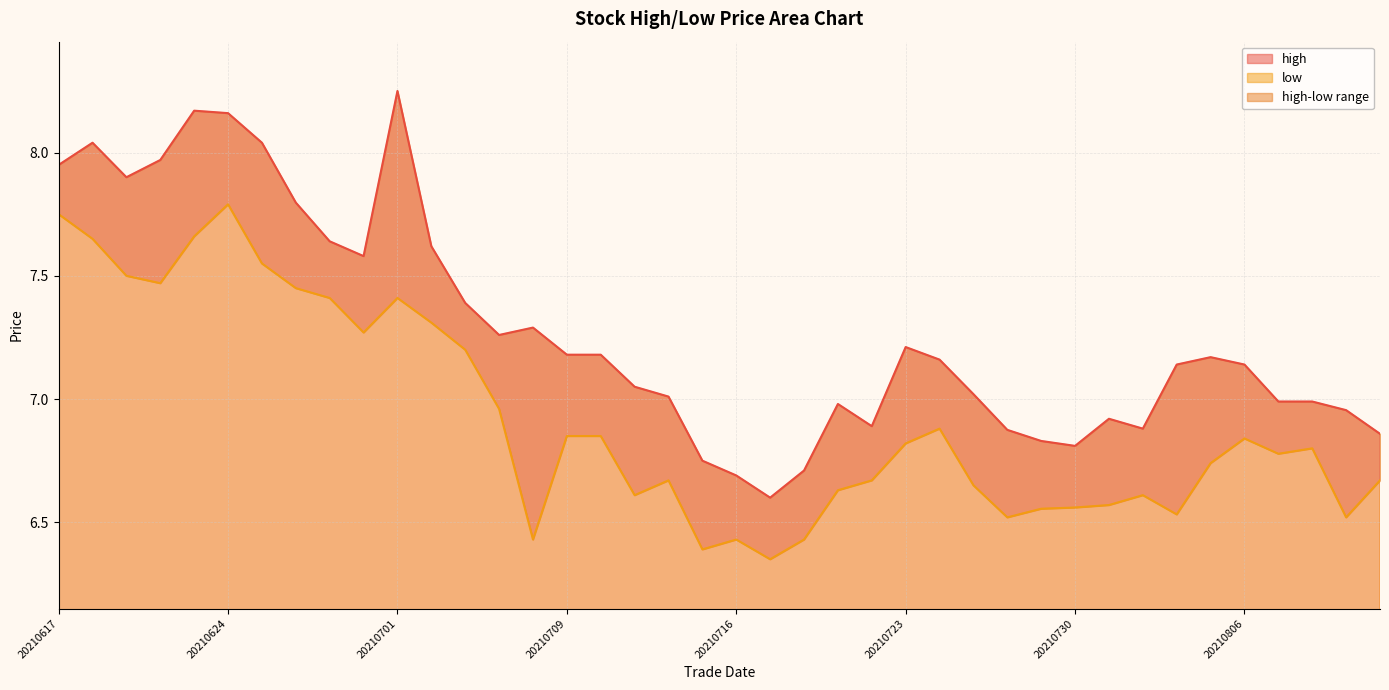

Does the chart have visible grid lines?

Yes